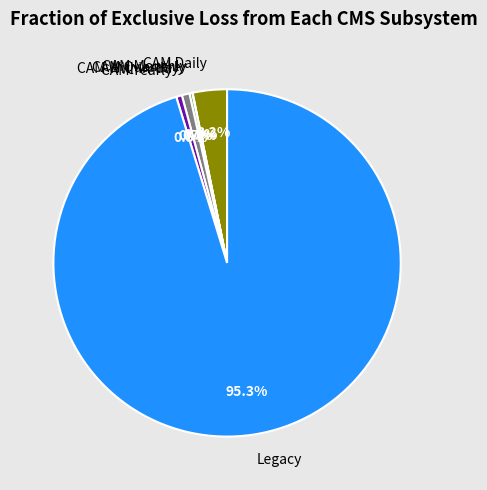

Is there any slice that represents more than half of the pie?

Yes